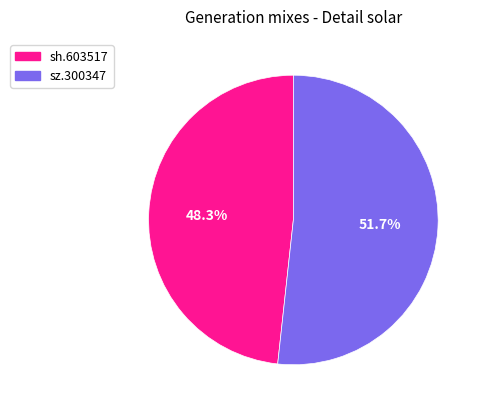

True or false: sz.300347 accounts for 59% of the total.

False